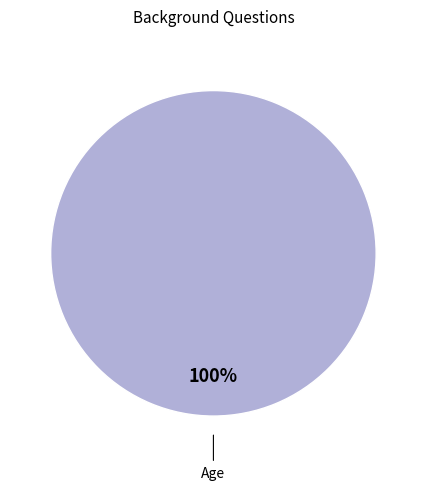

True or false: Age accounts for 100% of the total.

True